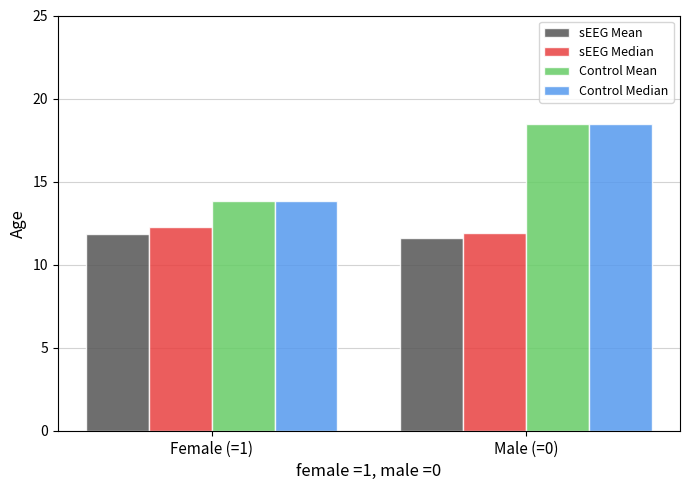

Is the value of Control Mean at Female (=1) greater than the value of sEEG Median at Female (=1)?

Yes